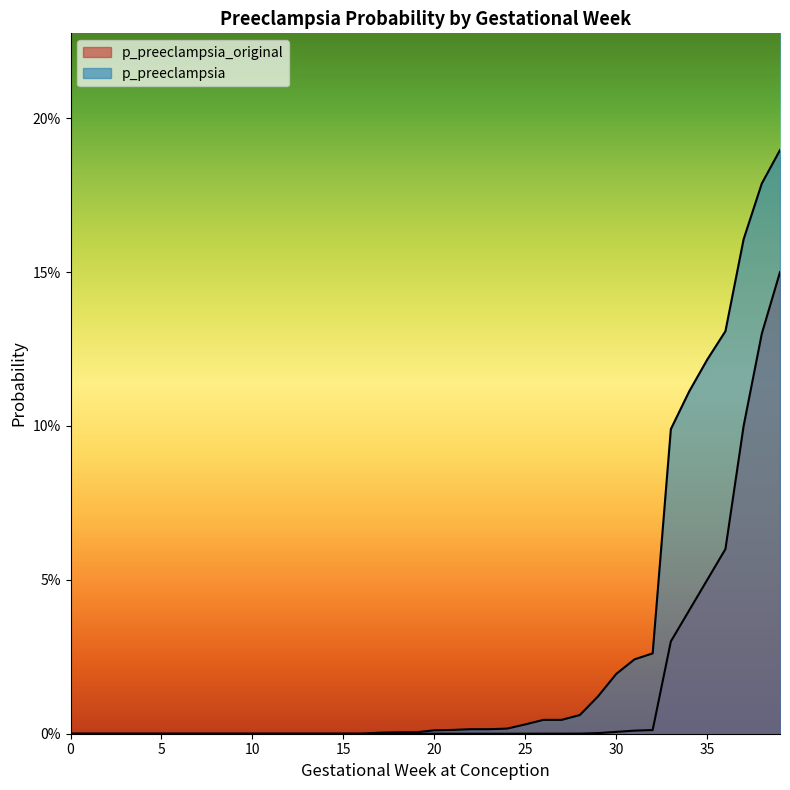

At which category is the sum across all series the highest?

39